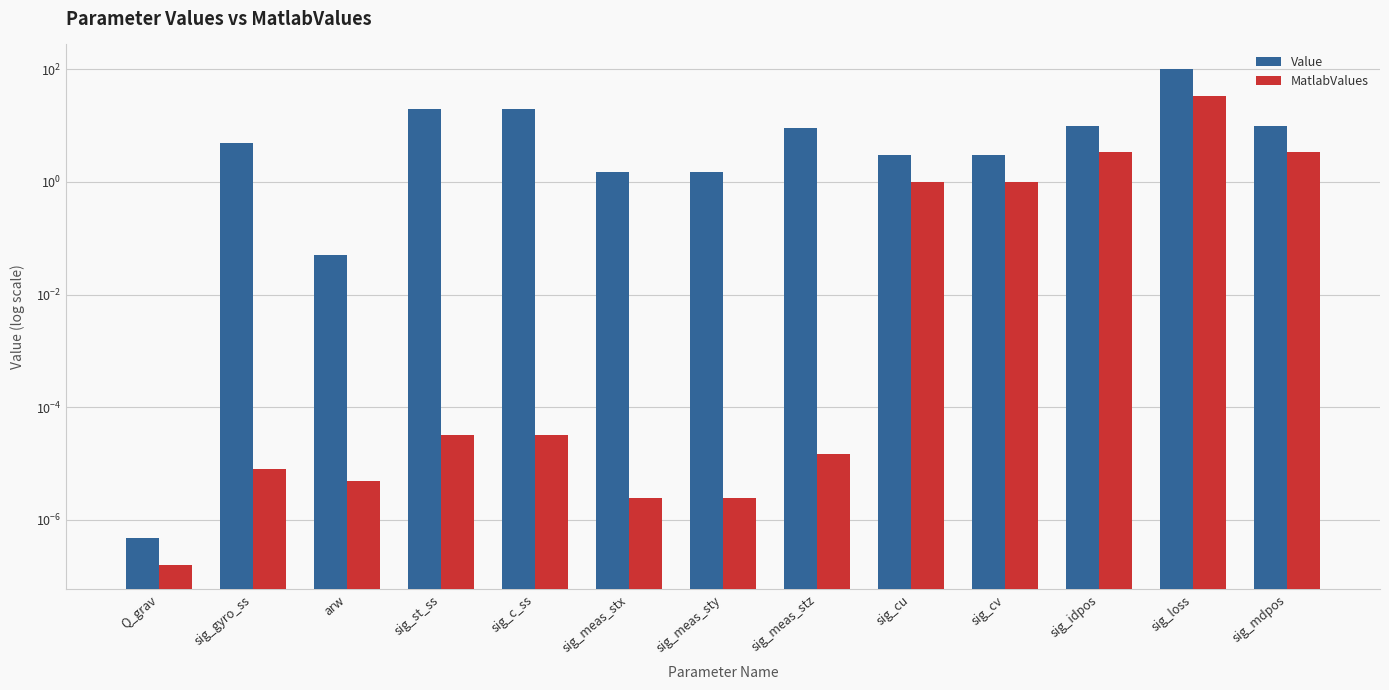

What is the maximum value for Value?

100.0